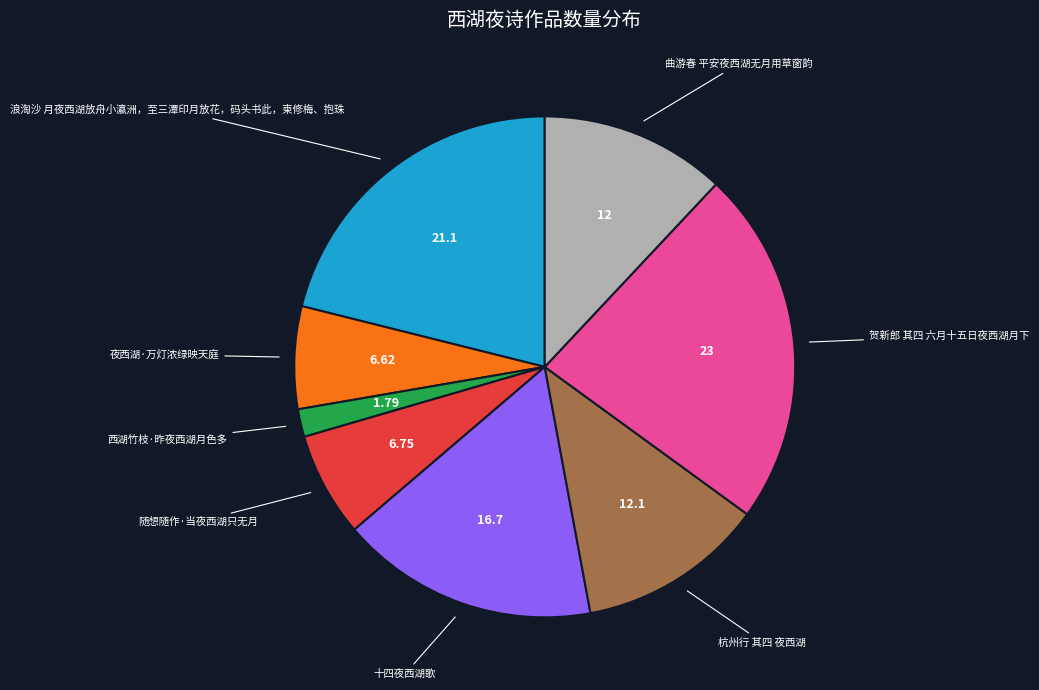

Does any single category account for the majority?

No